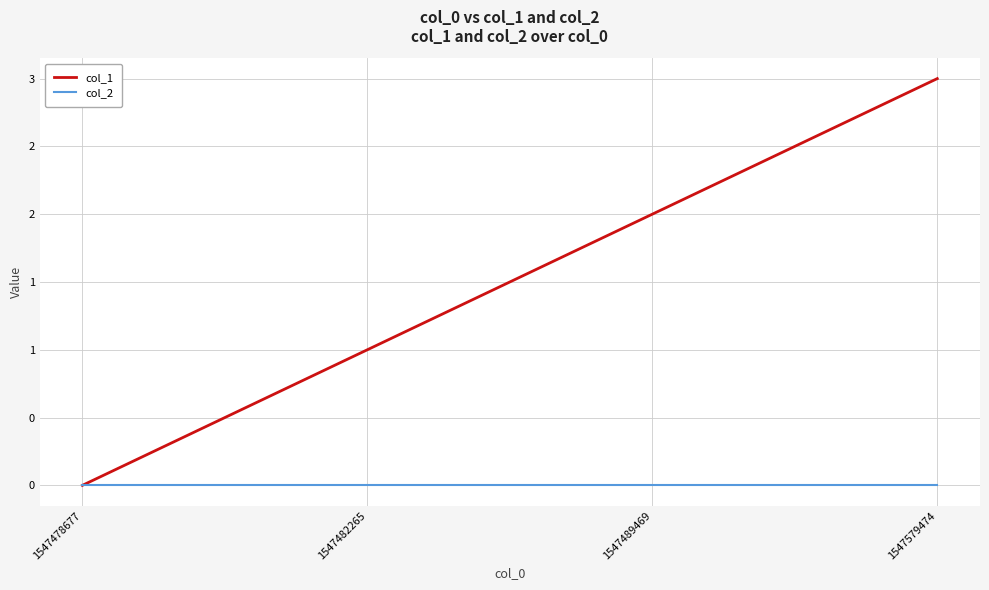

What are all the series names shown in the legend?

col_1, col_2